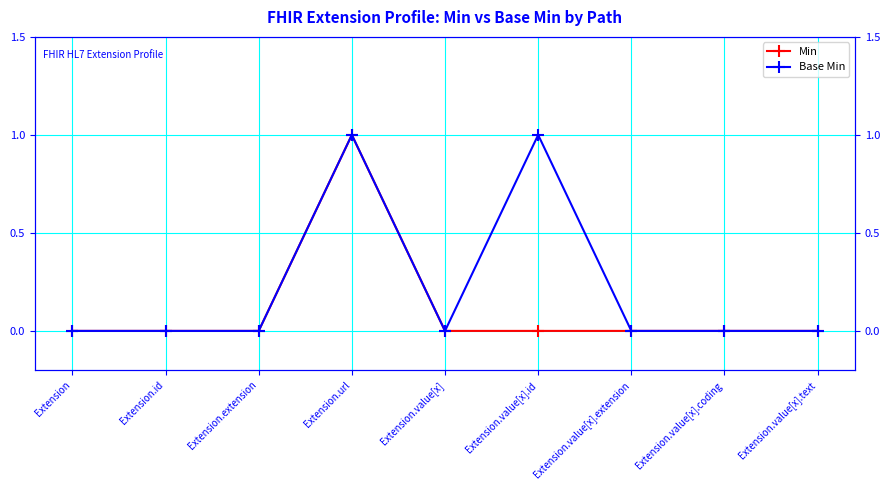

List the labels in order of Base Min value, smallest first.

Extension, Extension.id, Extension.extension, Extension.value[x], Extension.value[x].extension, Extension.value[x].coding, Extension.value[x].text, Extension.url, Extension.value[x].id